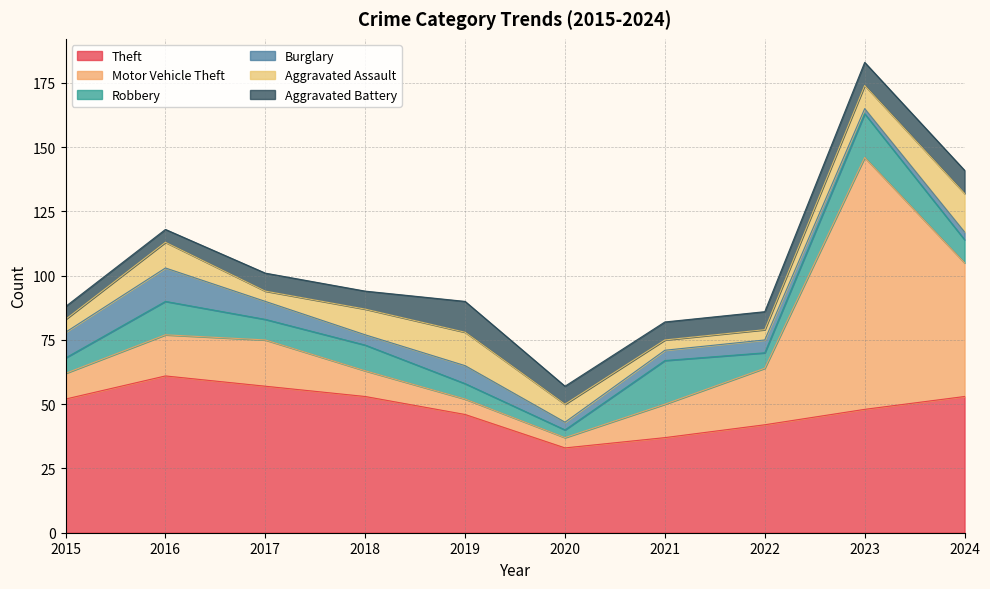

After their last crossing, which series has the higher values: Theft or Motor Vehicle Theft?

Theft